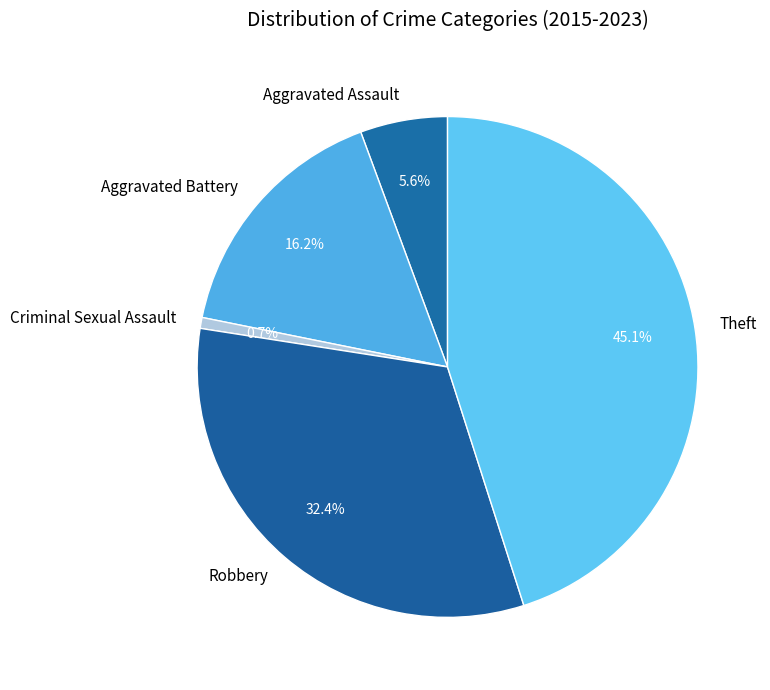

What is the largest slice in the pie chart?

Theft